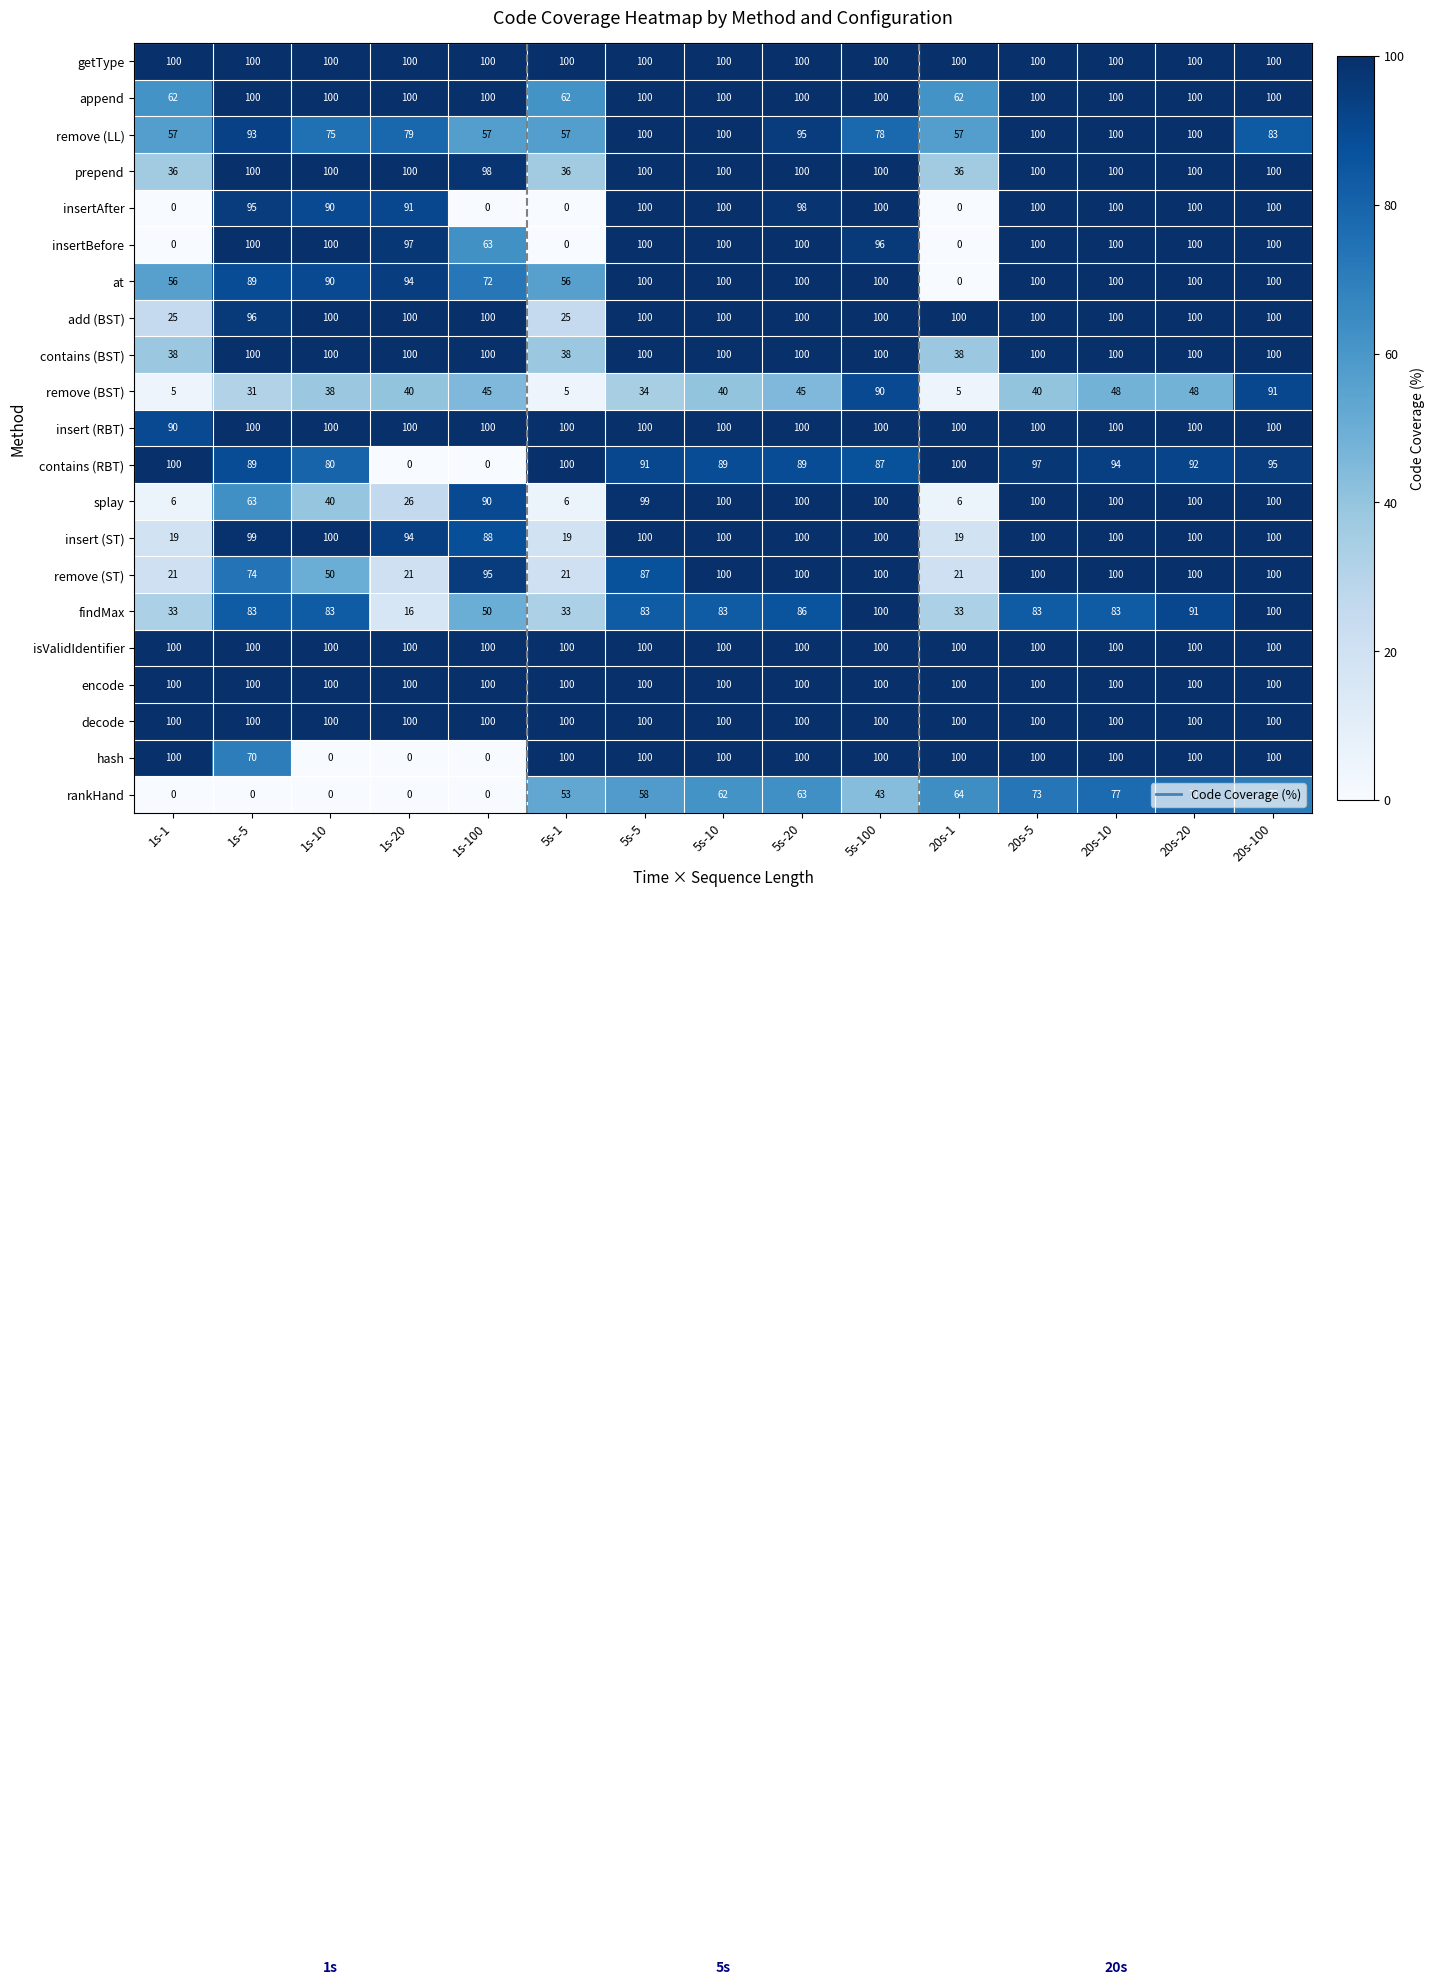

What is the total value across all series at 1s-10?

1646